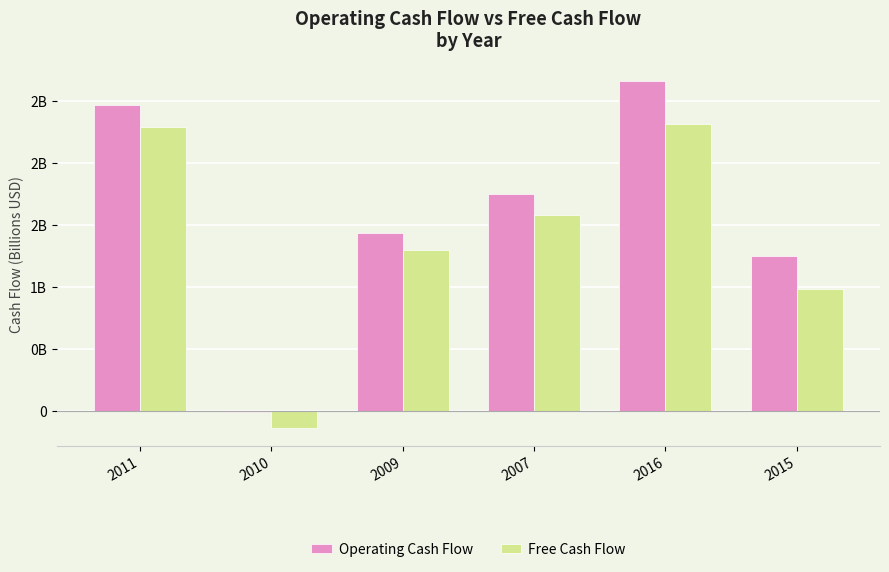

Rank the series by their average value, from lowest to highest.

Free Cash Flow, Operating Cash Flow